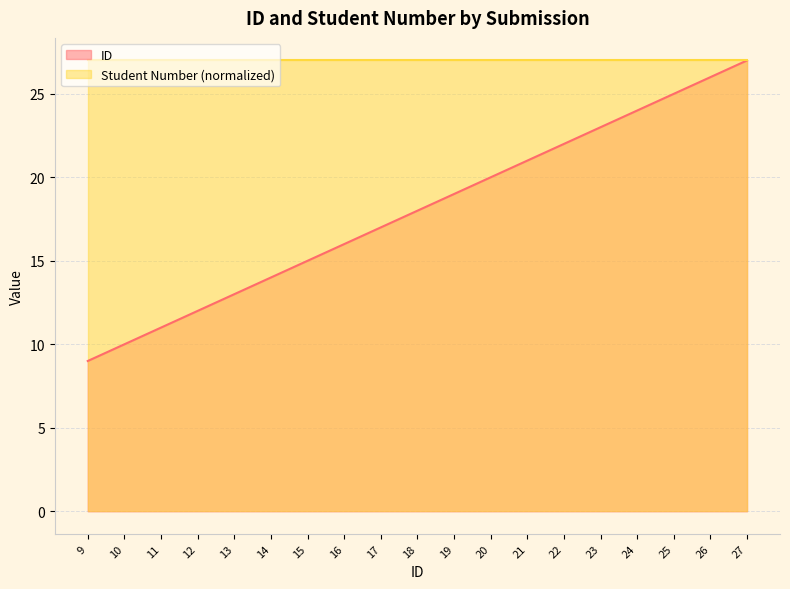

What is the difference between the highest and lowest values at 20?

7.0